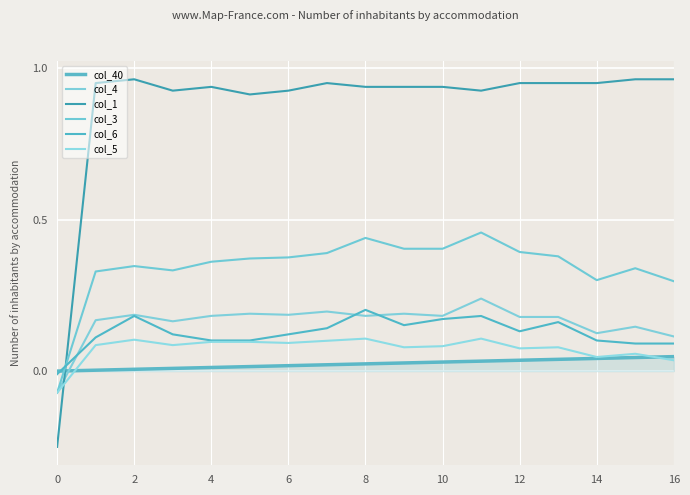

At how many categories does at least one series exceed 0?

16